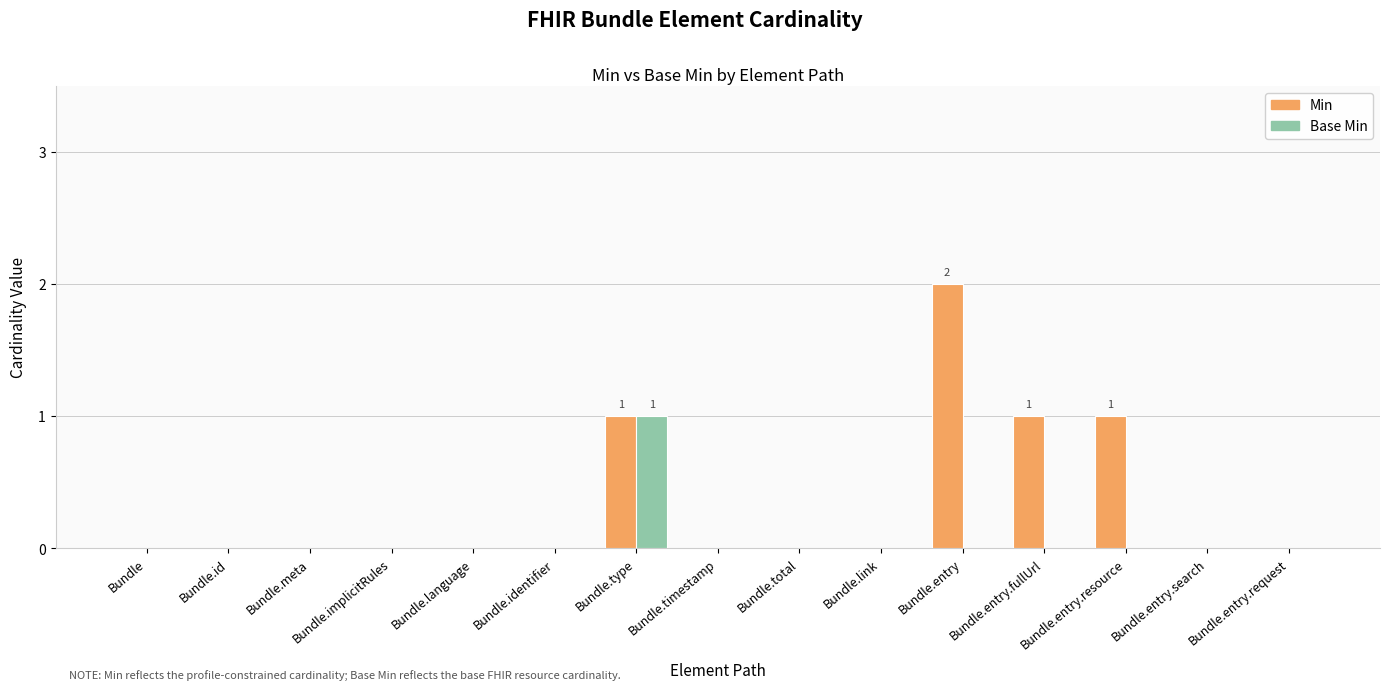

Which series has the largest total across all categories?

Min